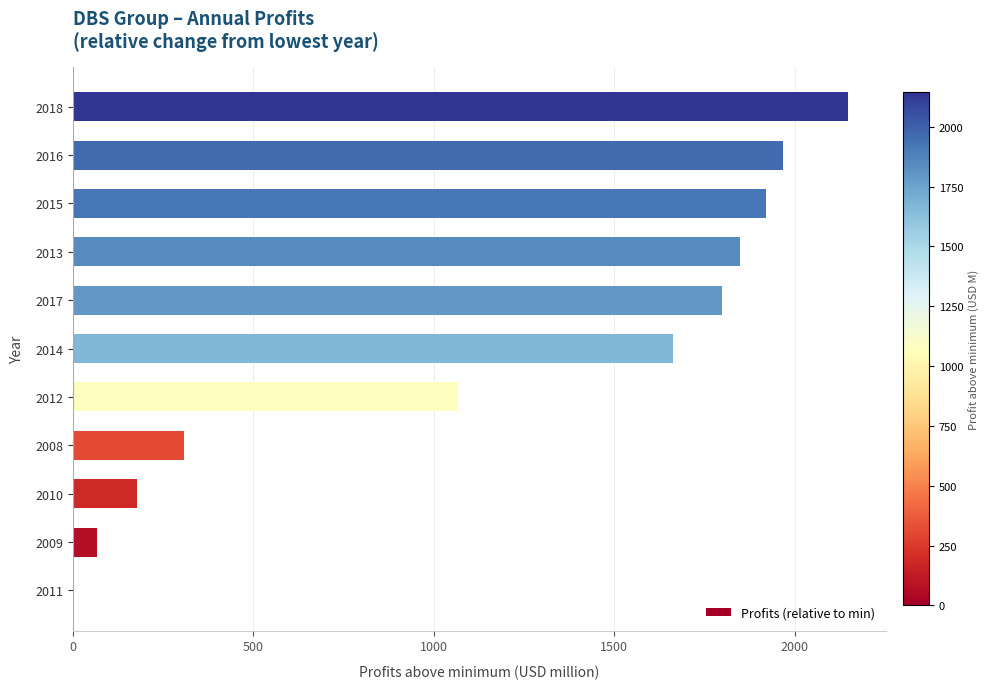

What is the sum of the values at 2016 and 2013?

3814.3